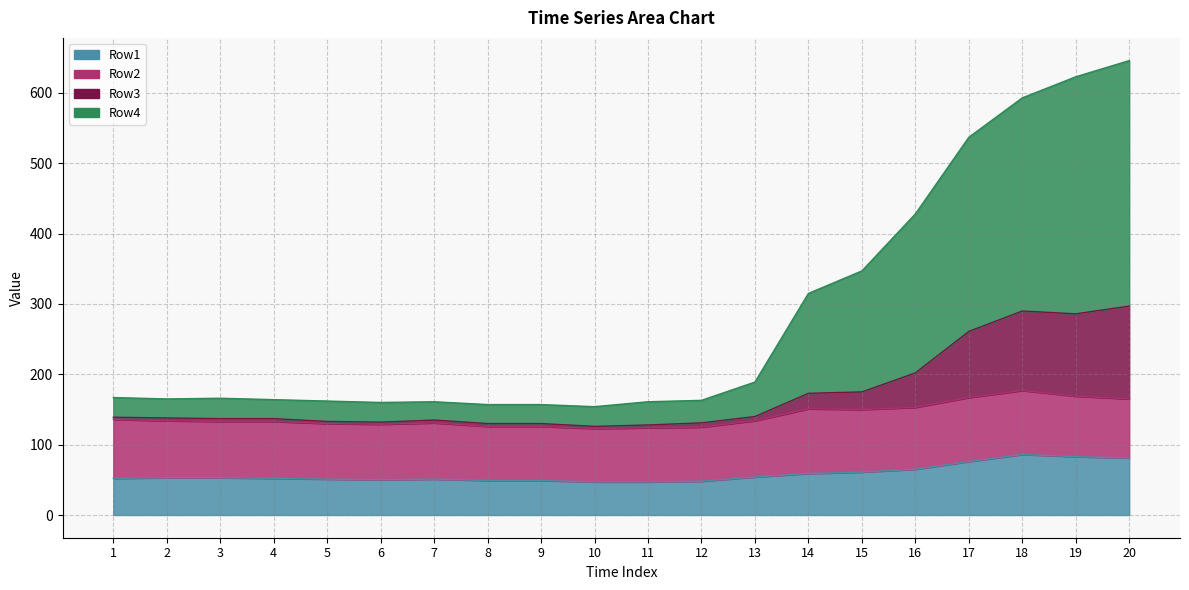

Count the number of categories in the chart.

20